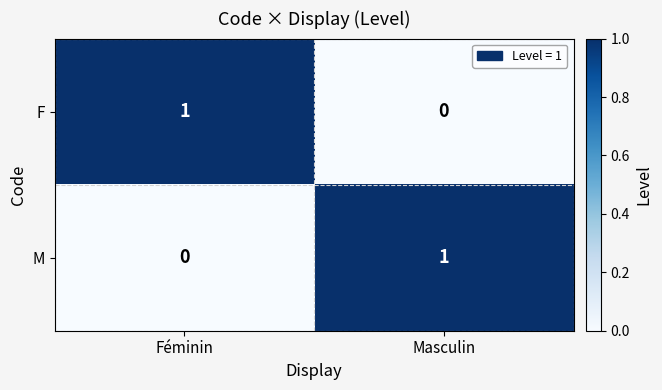

List the labels in order of F value, largest first.

Féminin, Masculin